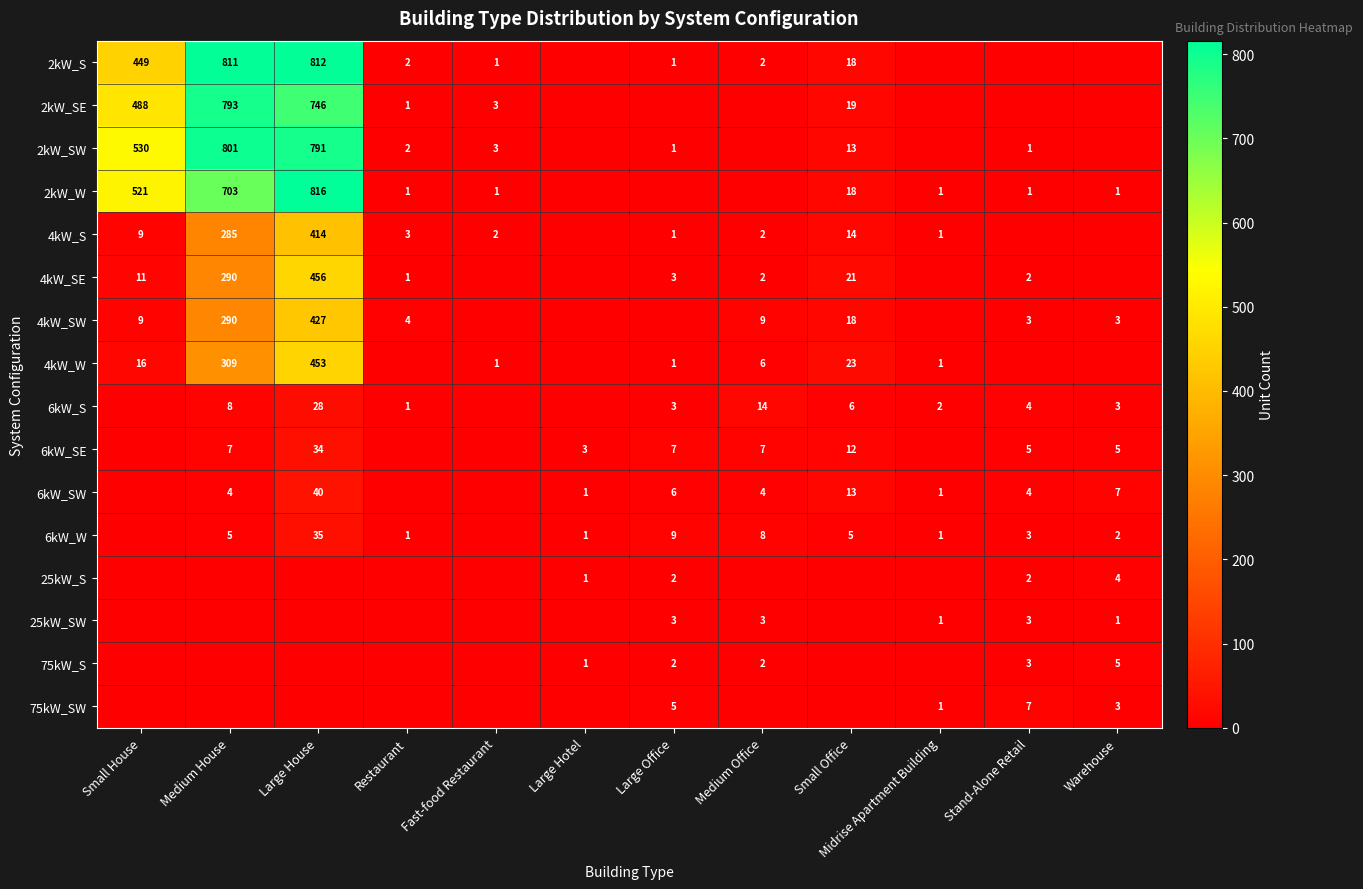

Between Restaurant and Small Office, which is larger?

Small Office